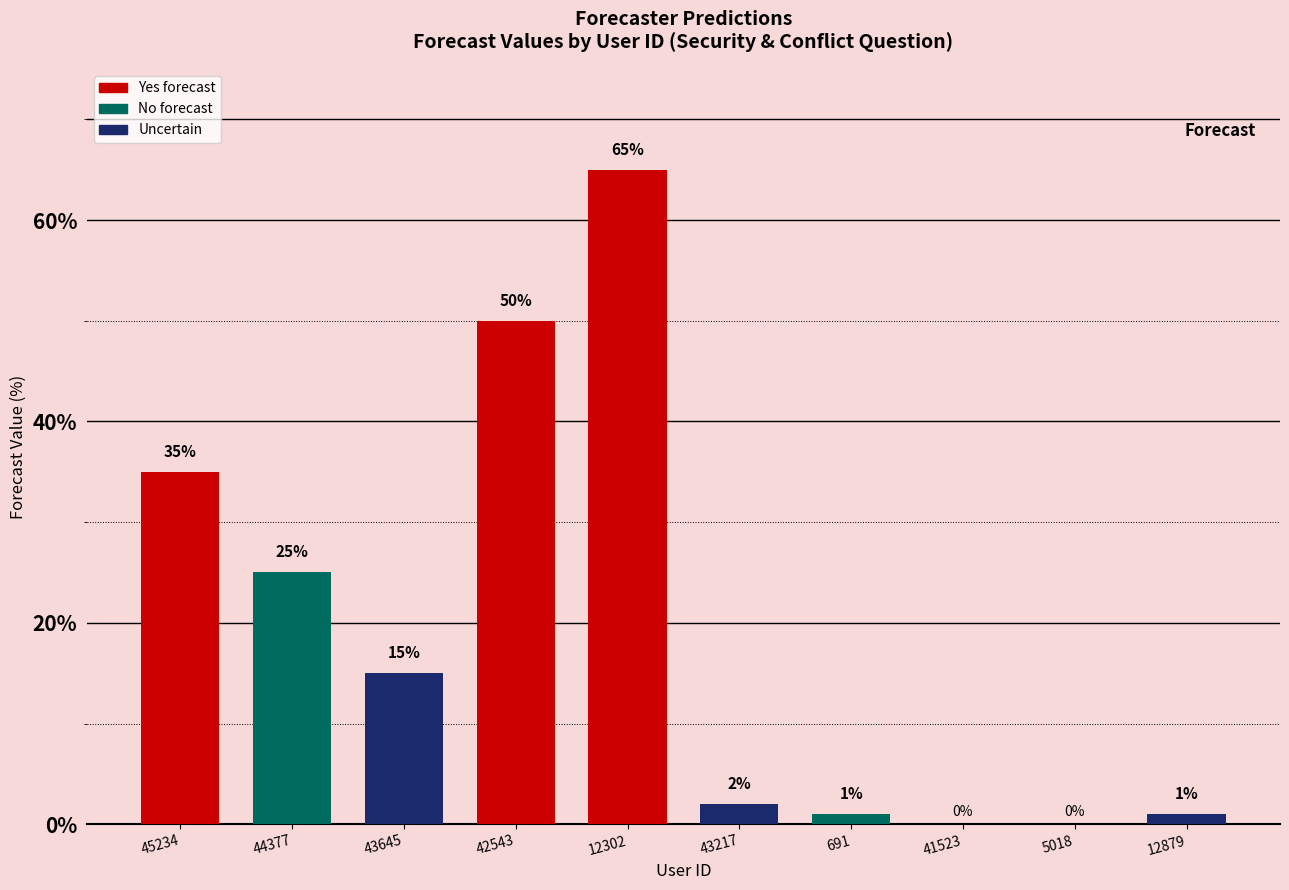

Which has a higher value, 12302 or 12879?

12302